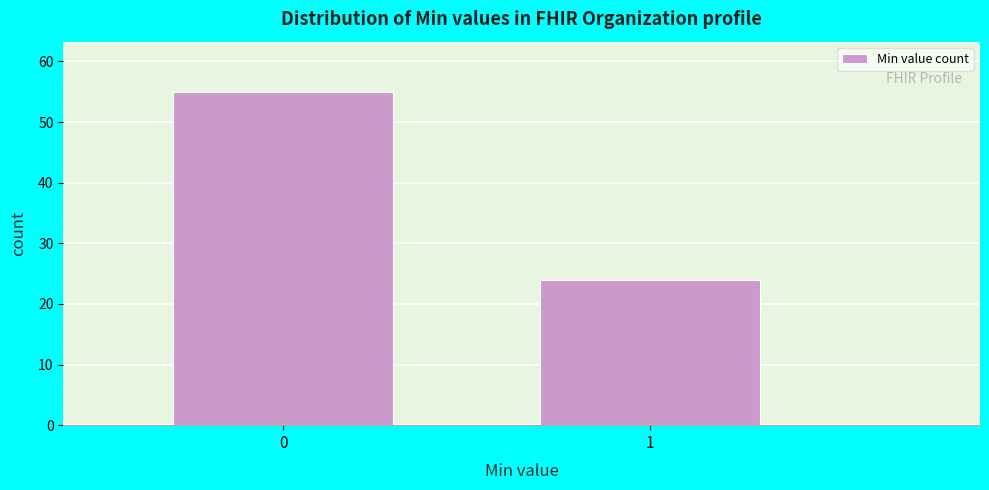

Reading right to left, list all the values displayed in this chart.

24	55